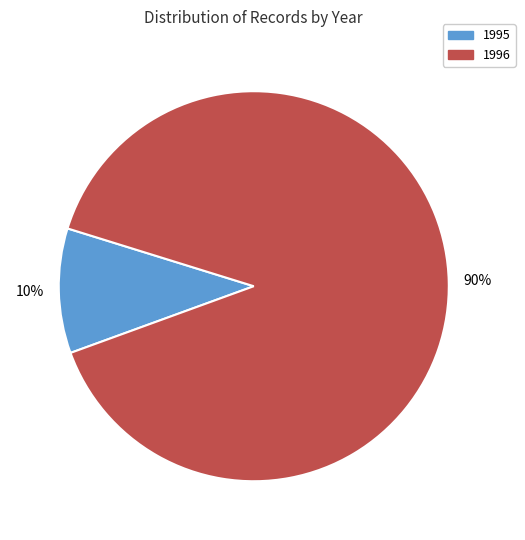

Between 1996 and 1995, which is larger?

1996